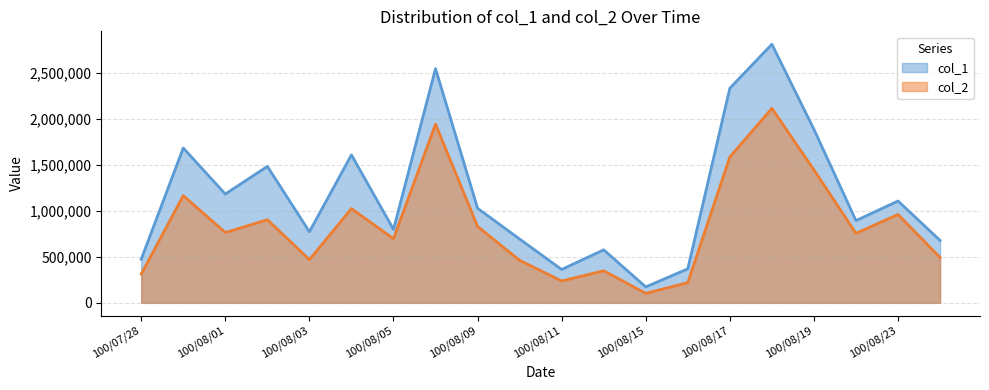

How many values in the col_1 series are below 1029000?

10